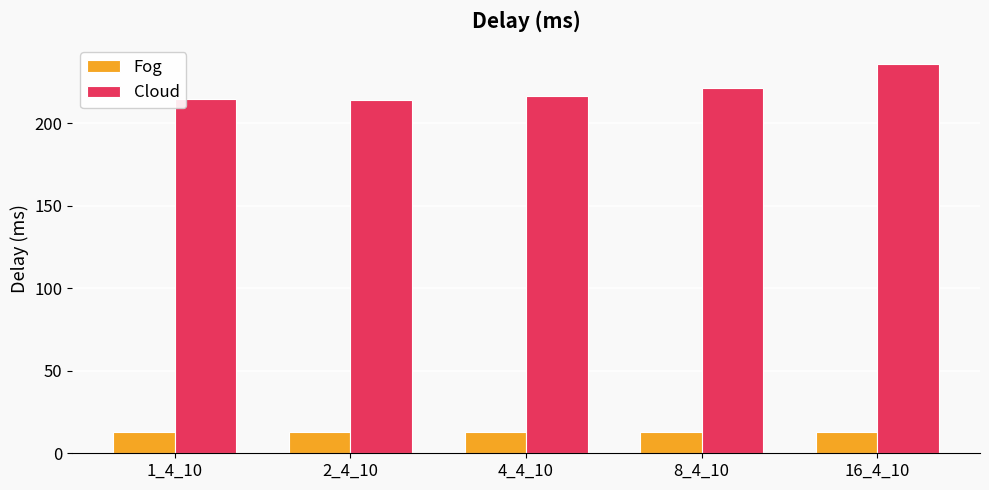

Rank the series at 8_4_10 from highest to lowest value.

Cloud, Fog